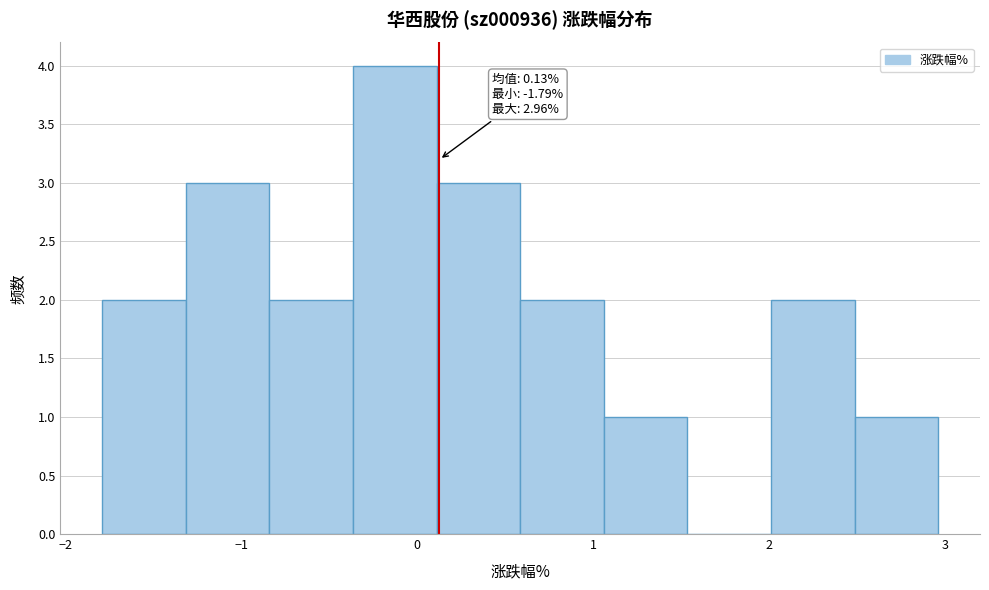

Which range on the x-axis has the tallest bar?

-0.4 to 0.1